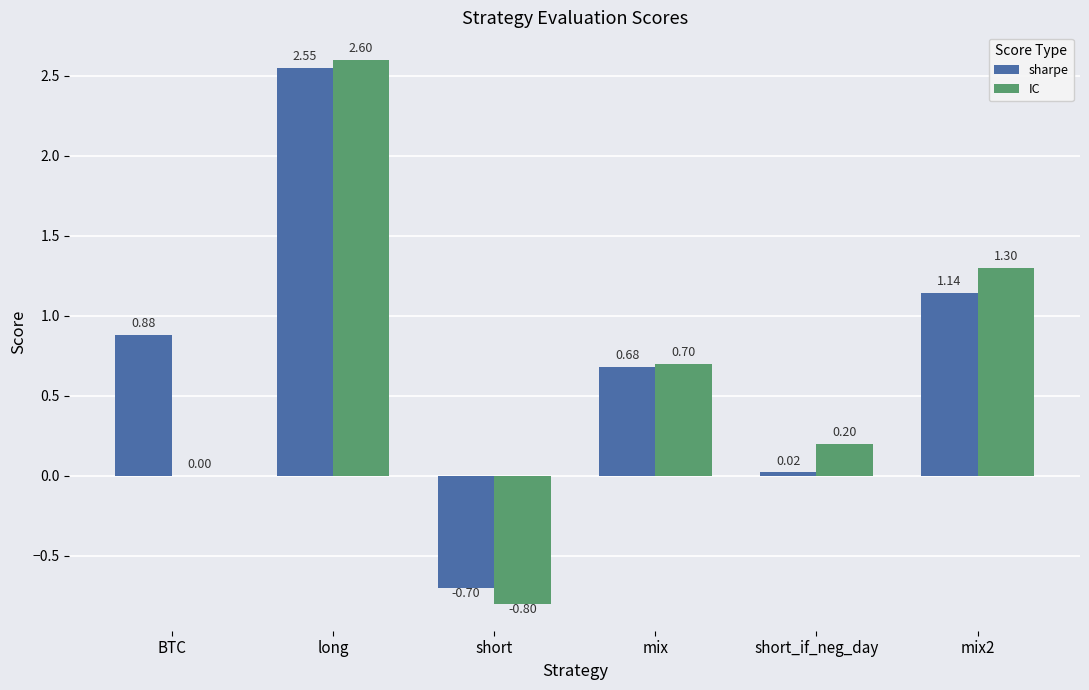

What is the sum of all sharpe values?

4.6